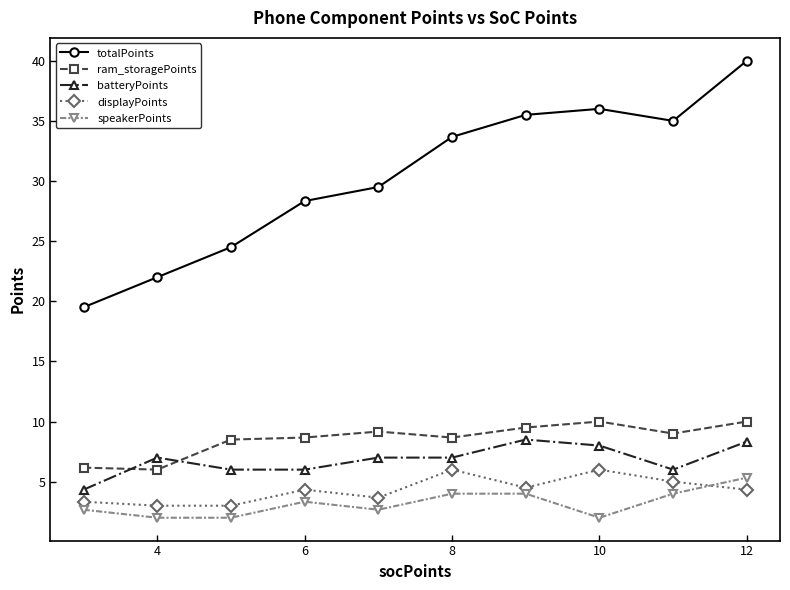

True or false: ram_storagePoints has more than 0 points higher than both neighbors.

True